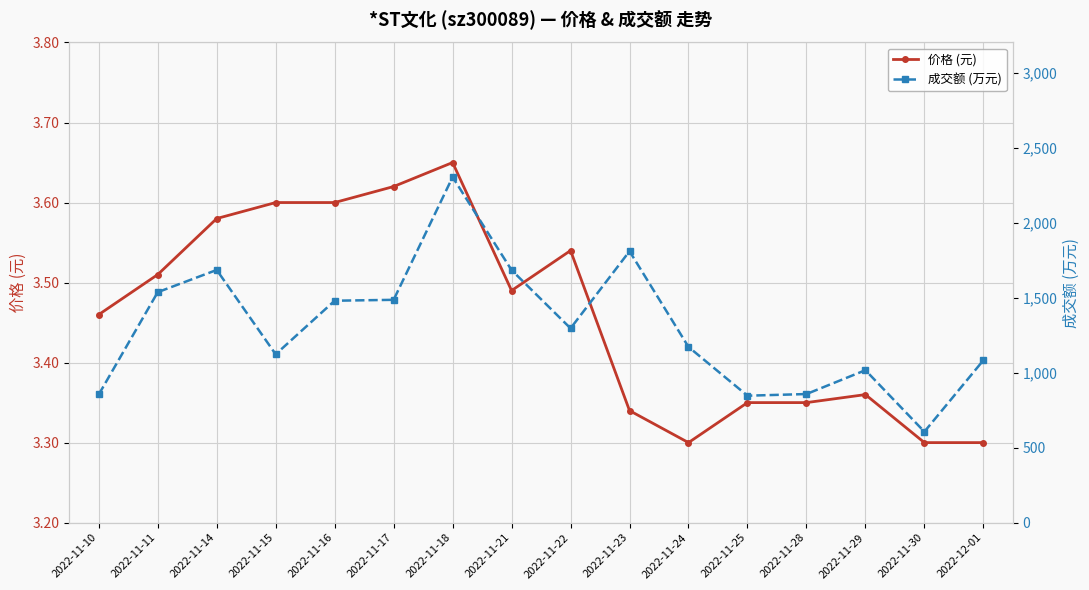

What is the difference between the 价格 (元) values at 2022-11-30 and 2022-11-14?

0.3